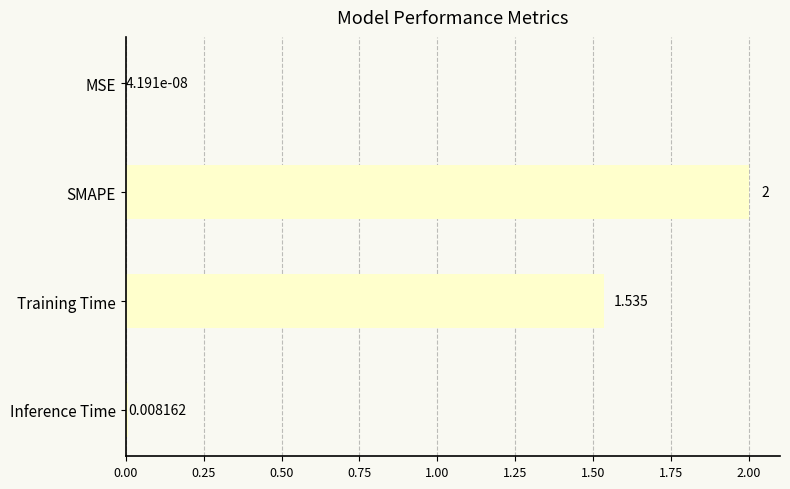

Which has a higher value, MSE or Training Time?

Training Time